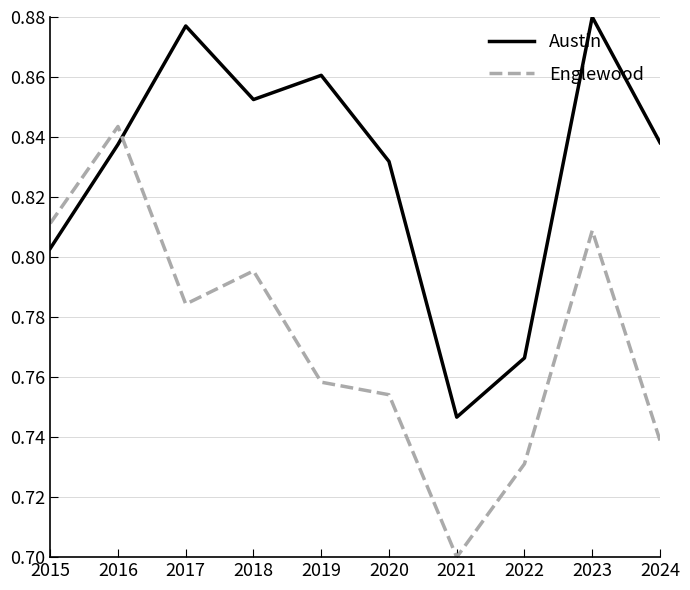

List the series in order of their overall mean, highest first.

Austin, Englewood